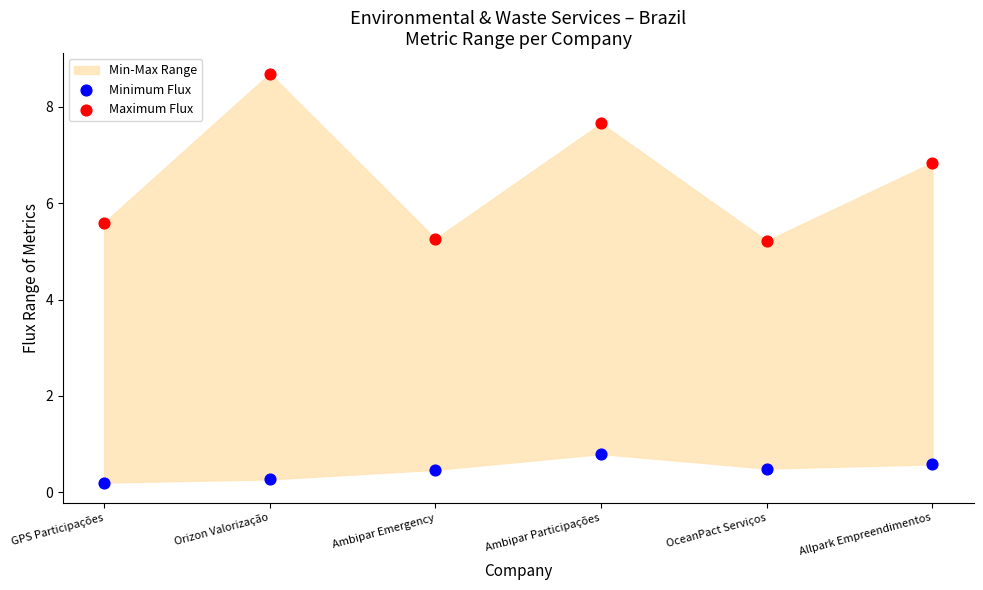

Which series contains the highest Y value?

Maximum Flux